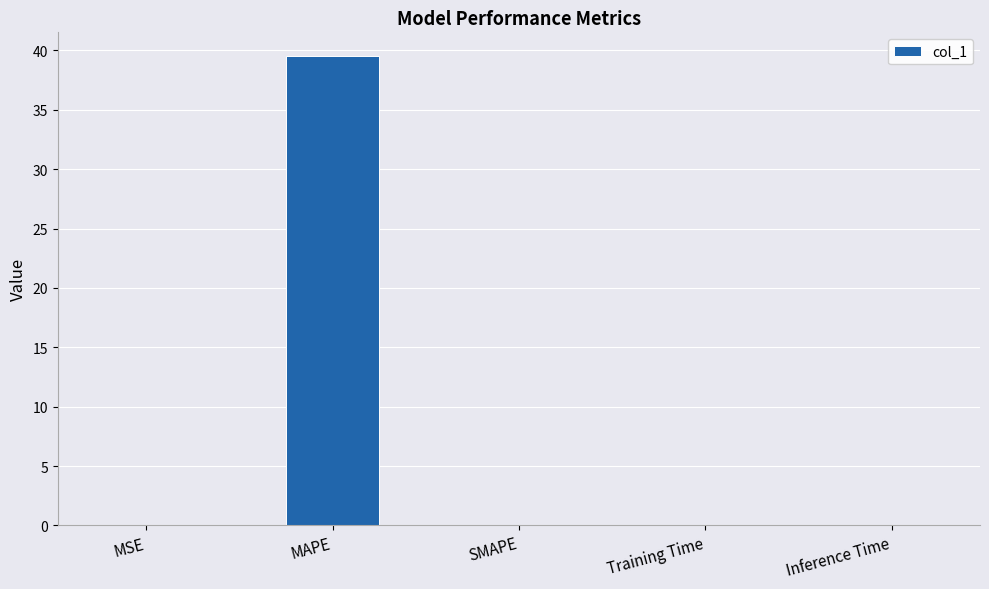

The value at MAPE is 39.6. True or false?

True